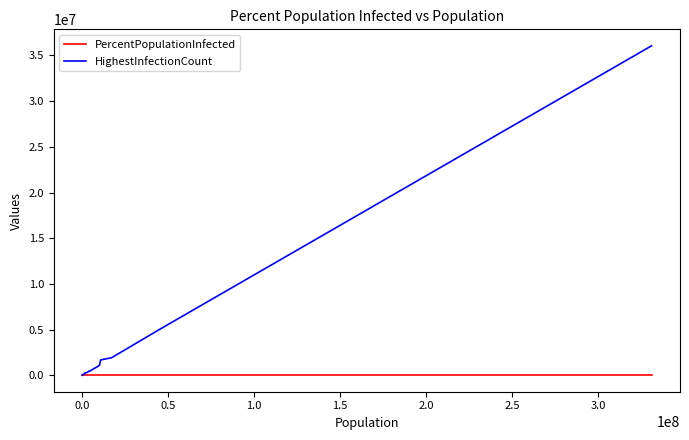

Which series has the largest range (max minus min)?

HighestInfectionCount